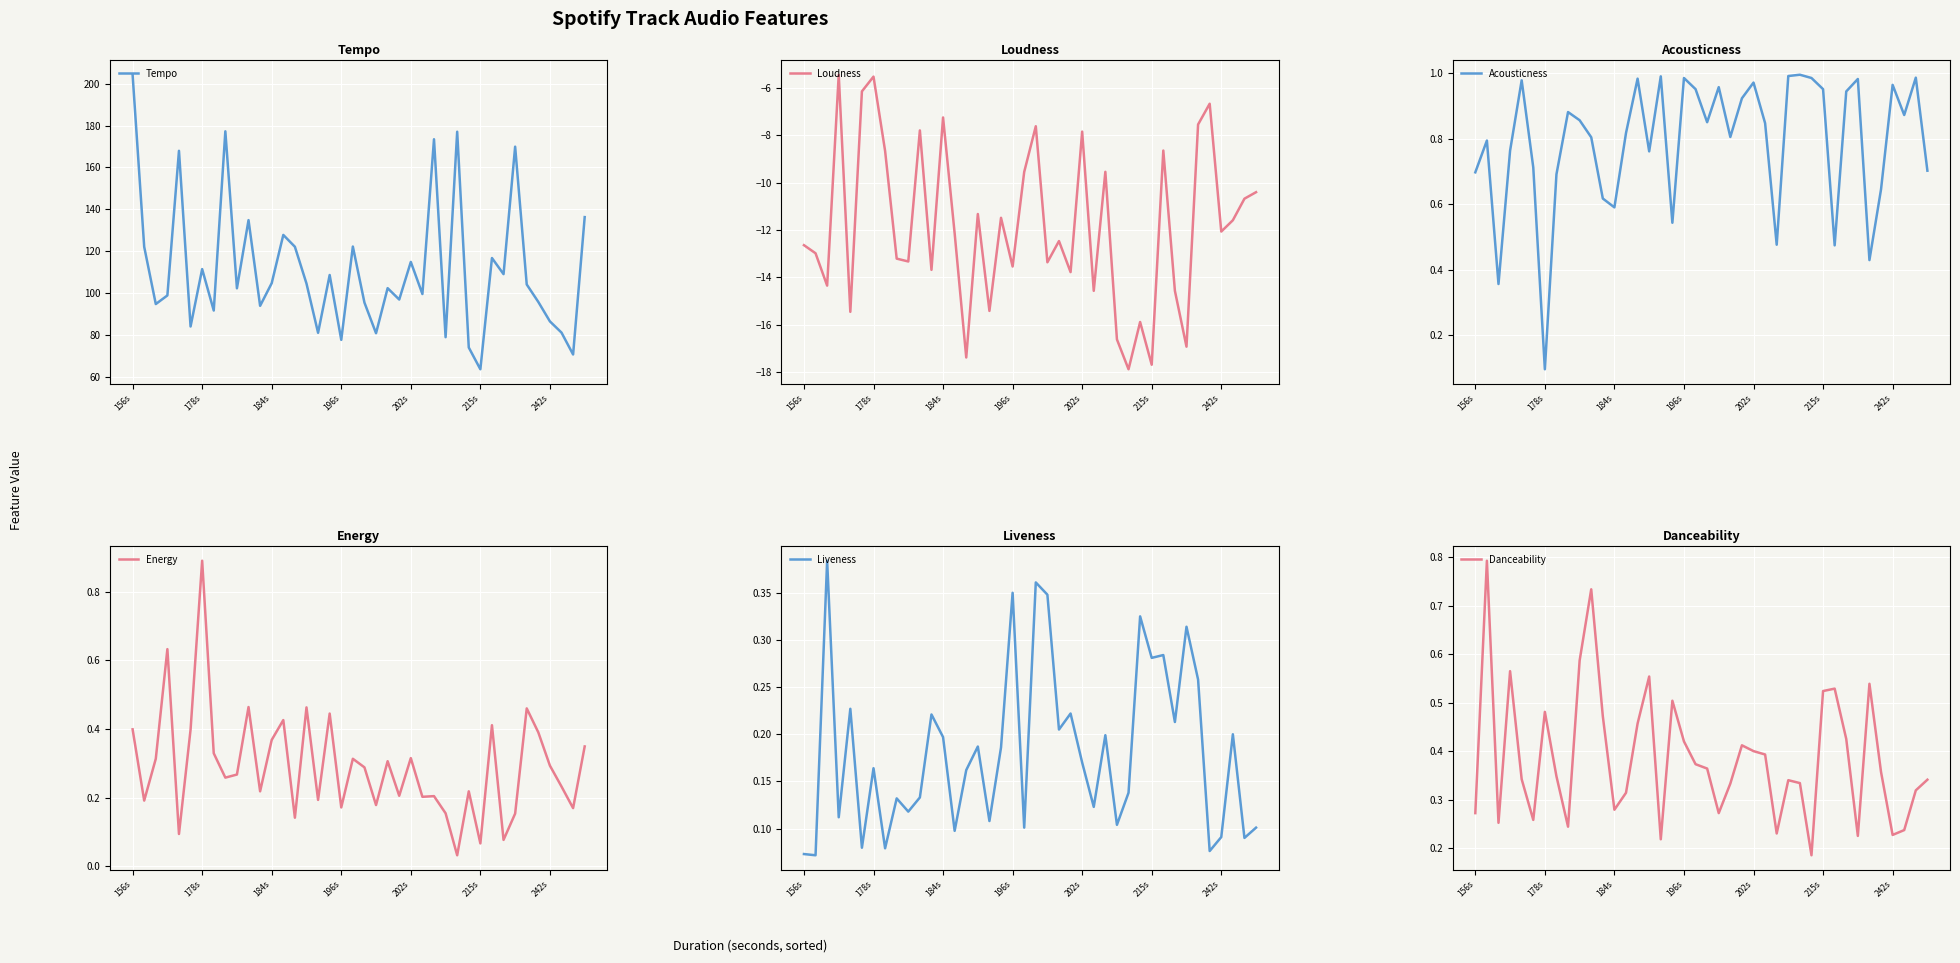

What position from the left is 20?

21